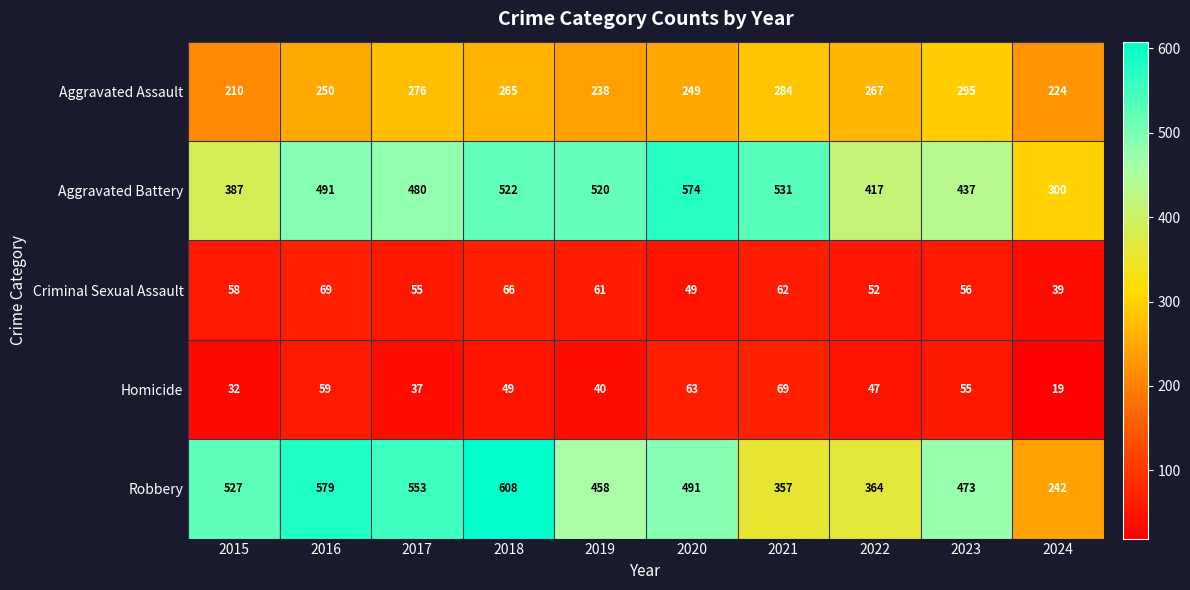

True or false: Aggravated Battery has a value of 522 at 2018.

True